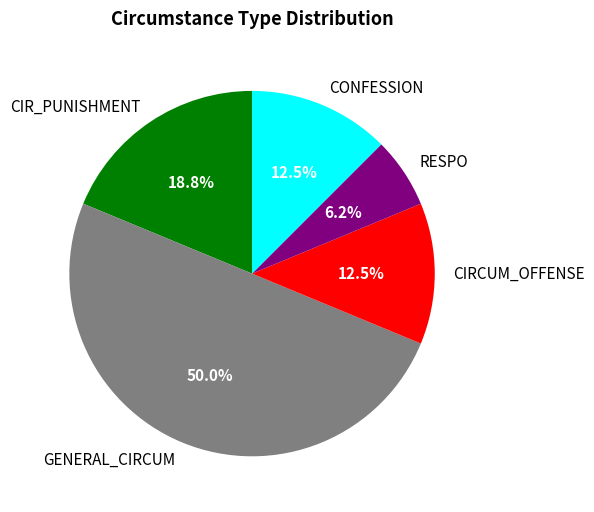

Which slice is the largest?

GENERAL_CIRCUM